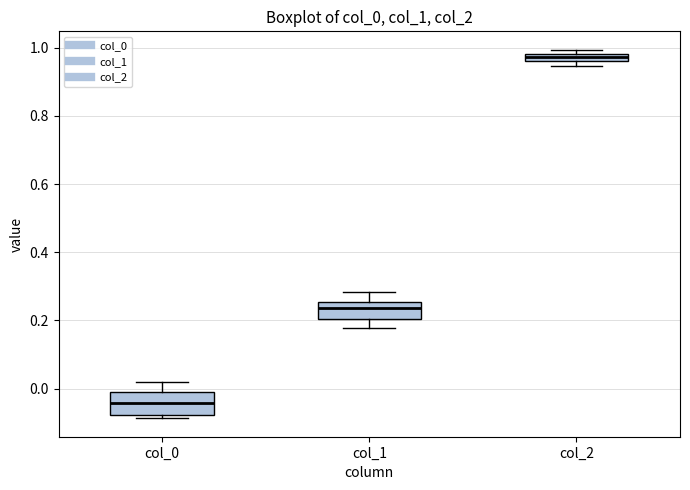

Where is the upper edge of the box for col_0 on the y-axis? The values are not printed on the chart, so give them approximately, as read against the axis.

-0.02